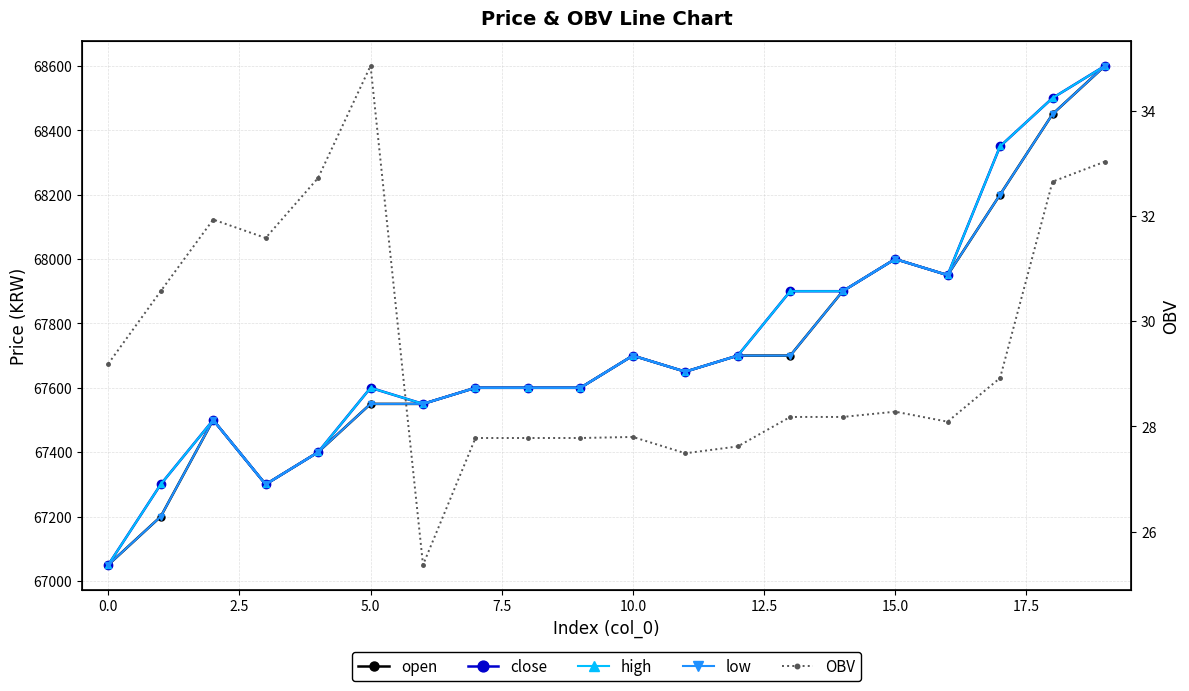

What are all the series names shown in the legend?

open, close, high, low, OBV